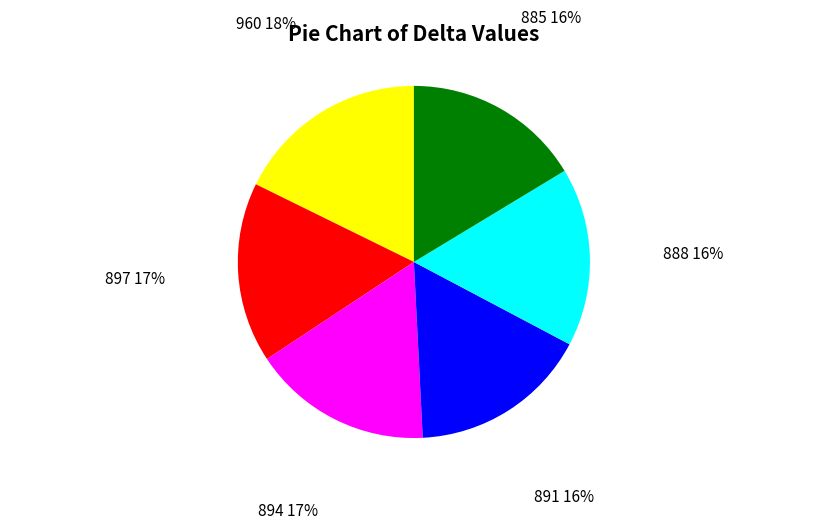

Combined, do 894 and 891 account for over 50%?

No